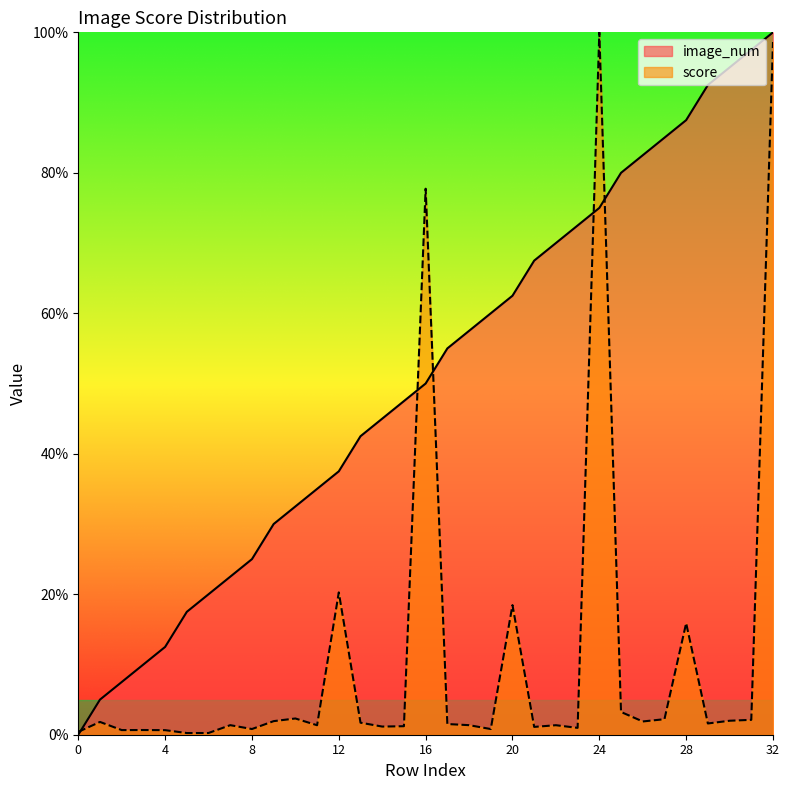

Where does the image_num series first go above 50?

17